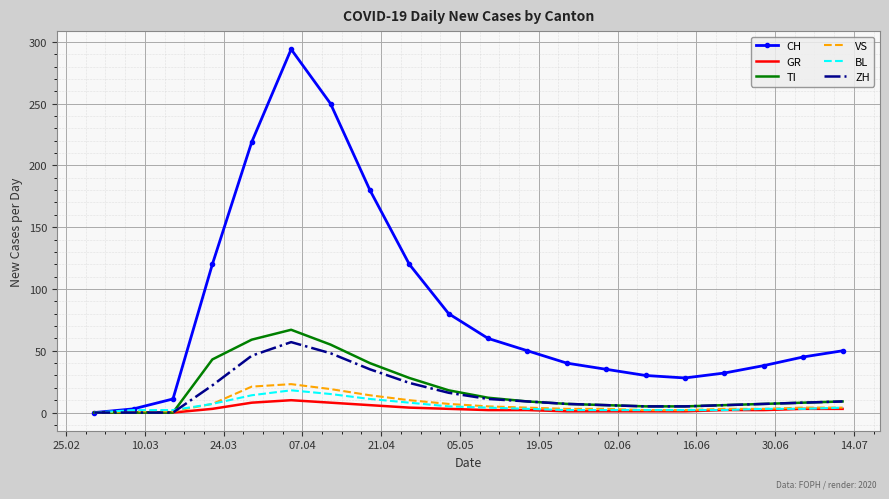

Which series has the largest range (max minus min)?

CH